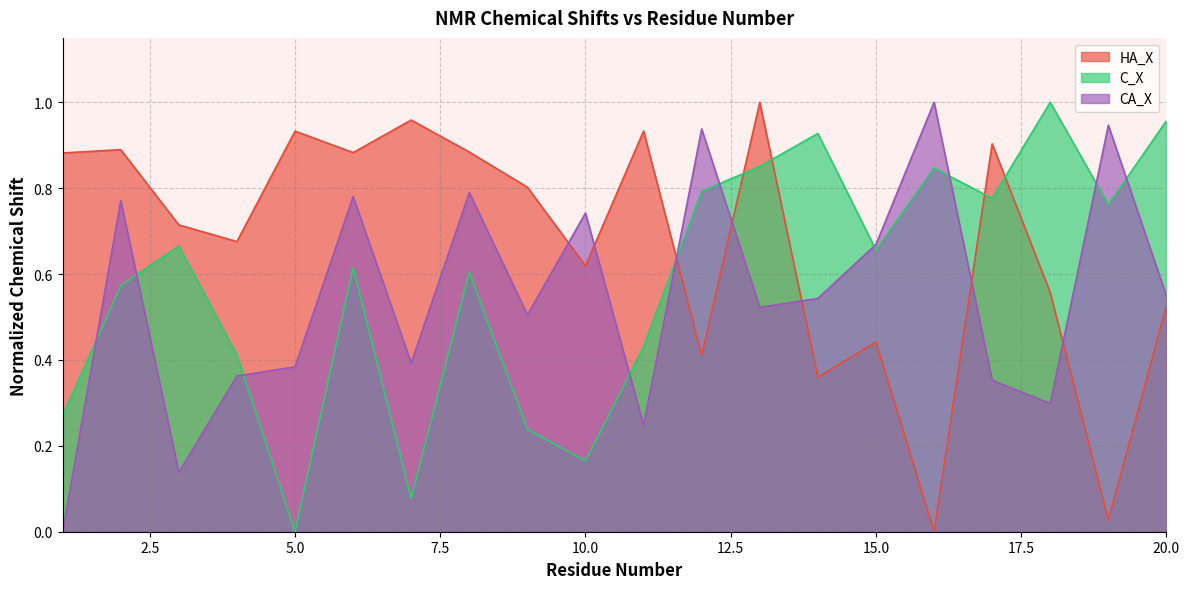

What is the value of the CA_X point at the 19th from the left?

0.9